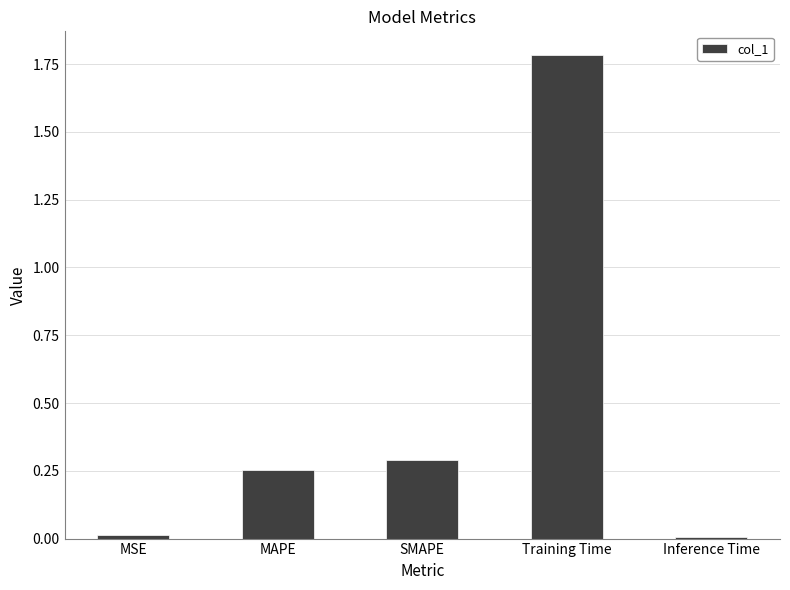

How many distinct data groups are displayed?

1